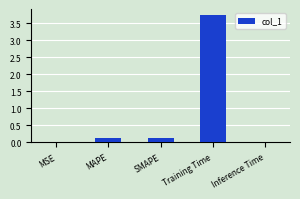

What is the sum of the values at MSE and MAPE?

0.1